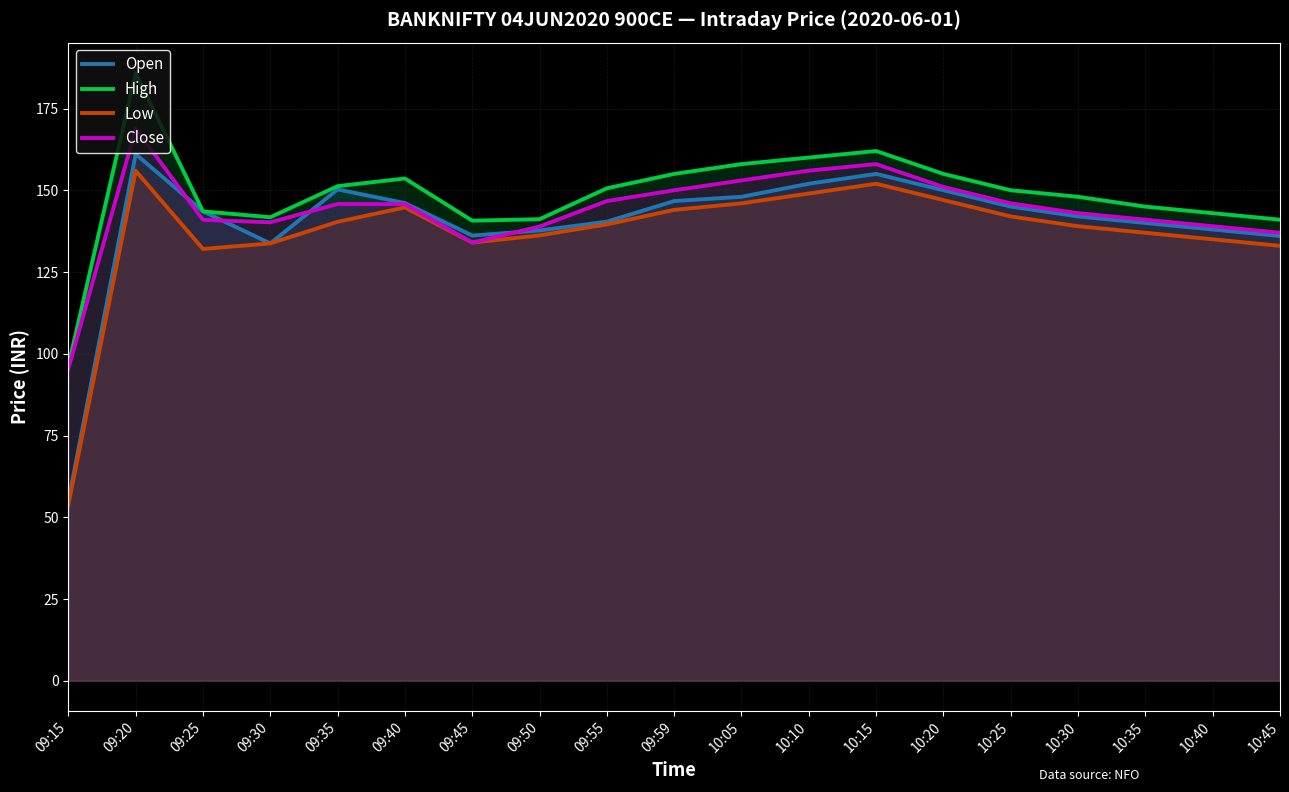

How many interior local valleys does the Open series have?

2